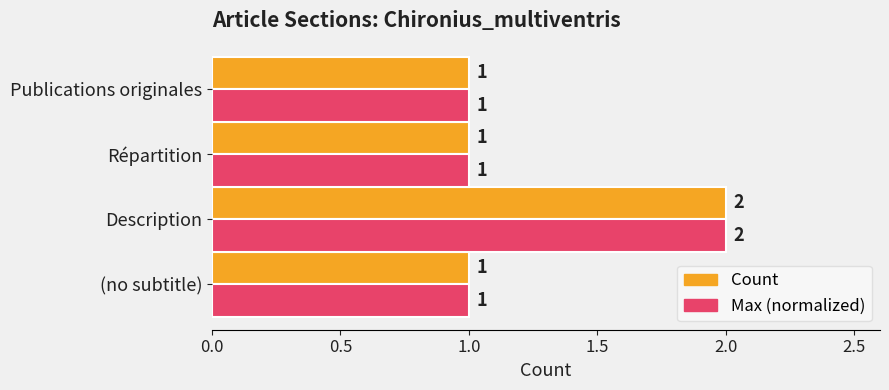

Count the number of categories in the chart.

4